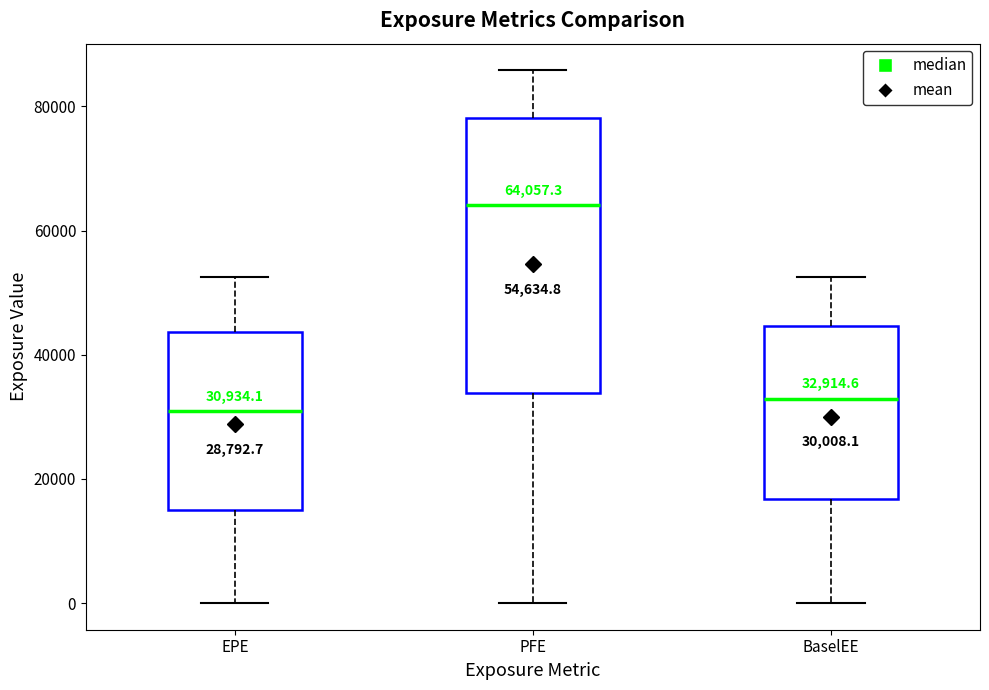

Which box is the tallest, from its lower edge to its upper edge?

PFE